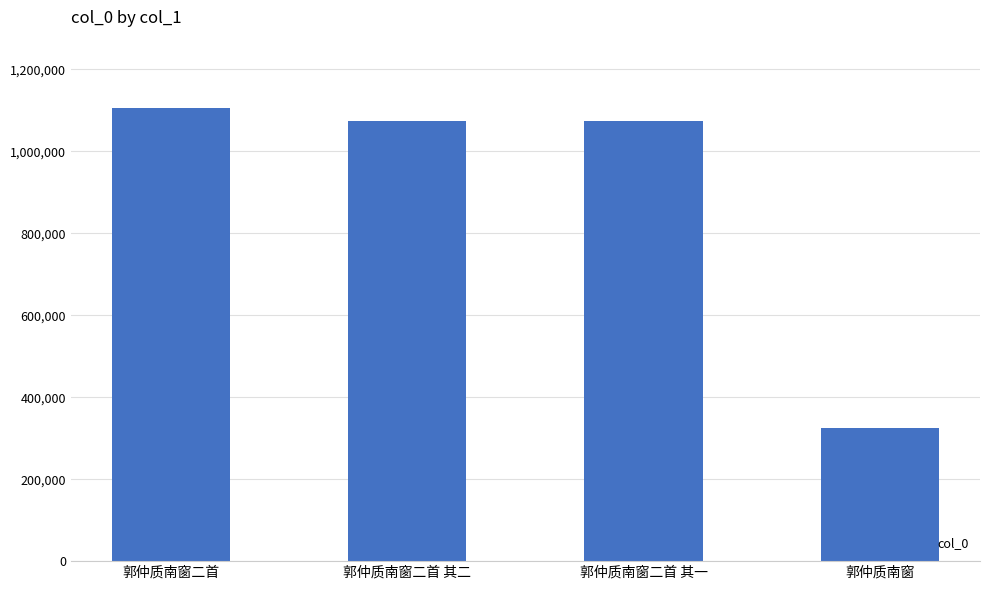

Approximately how many times larger is the value at 郭仲质南窗二首 其二 compared to 郭仲质南窗二首?

1.0